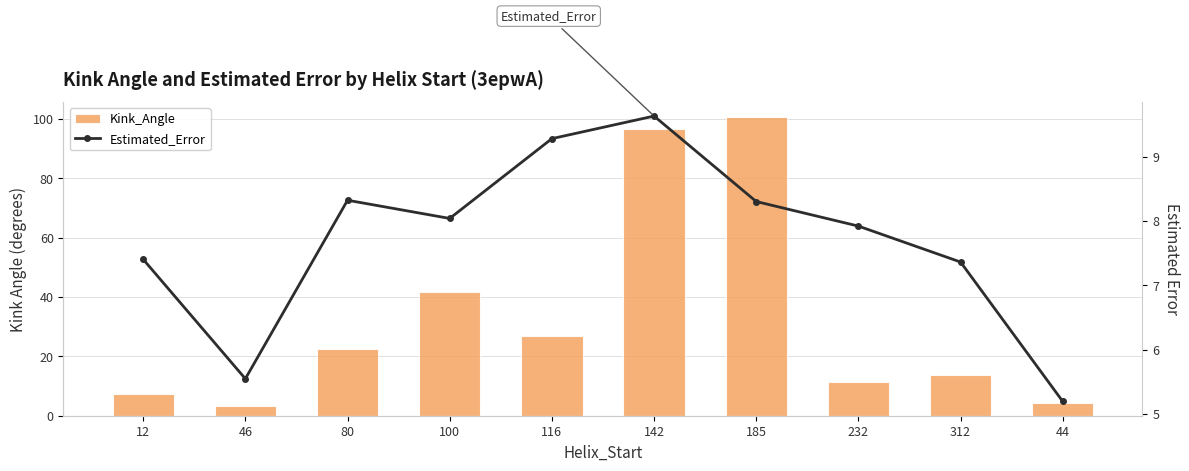

How many data points in Estimated_Error are less than 8?

5